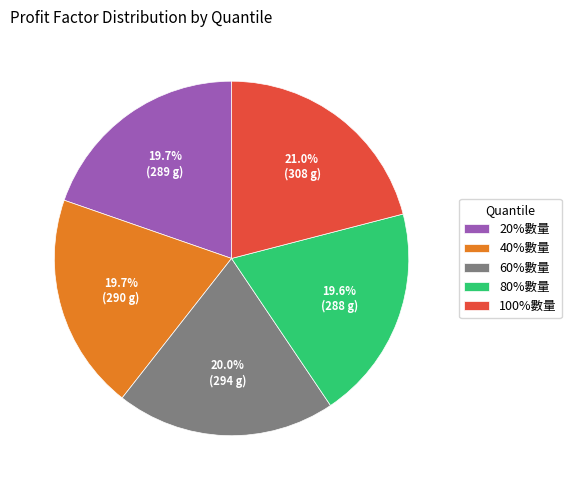

Which category has the biggest portion of the pie?

100%數量